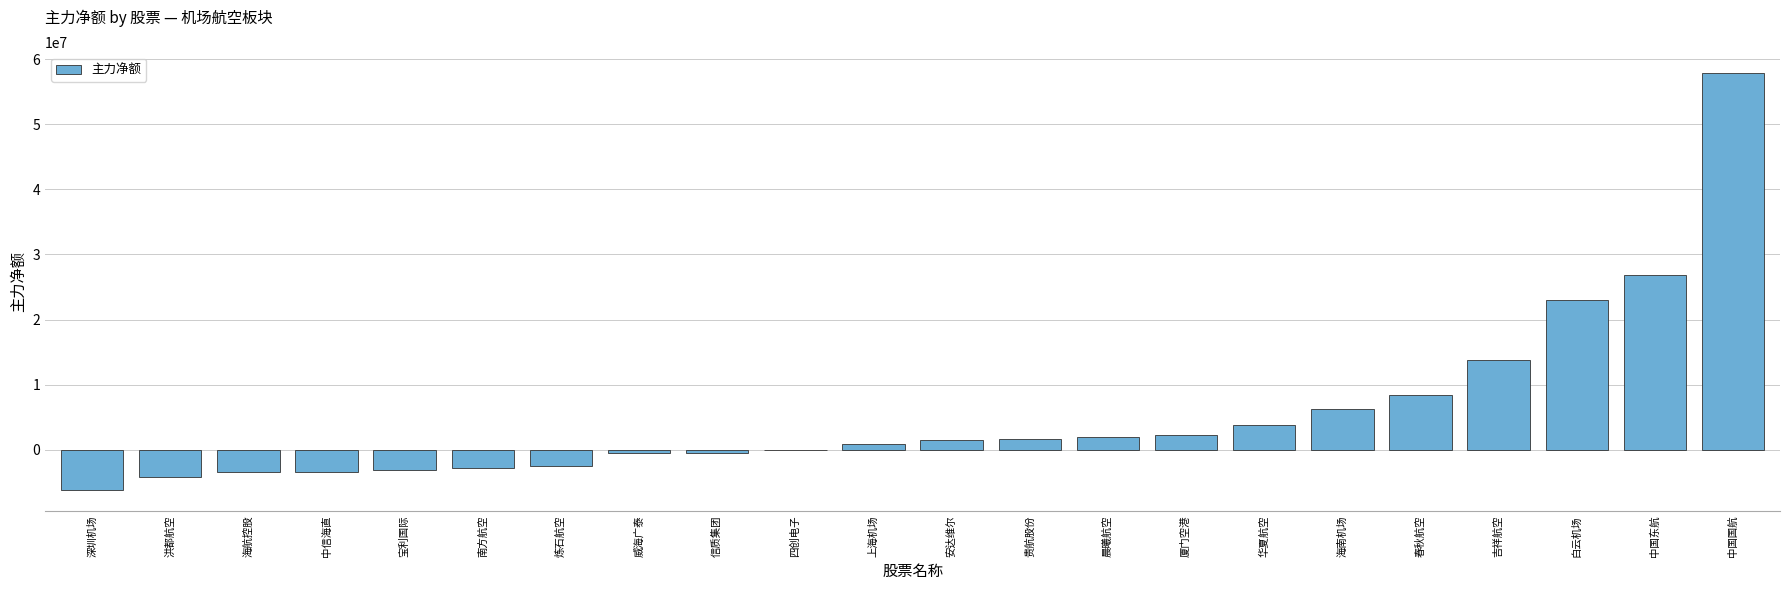

At which label is the value closest to 25802783?

中国东航